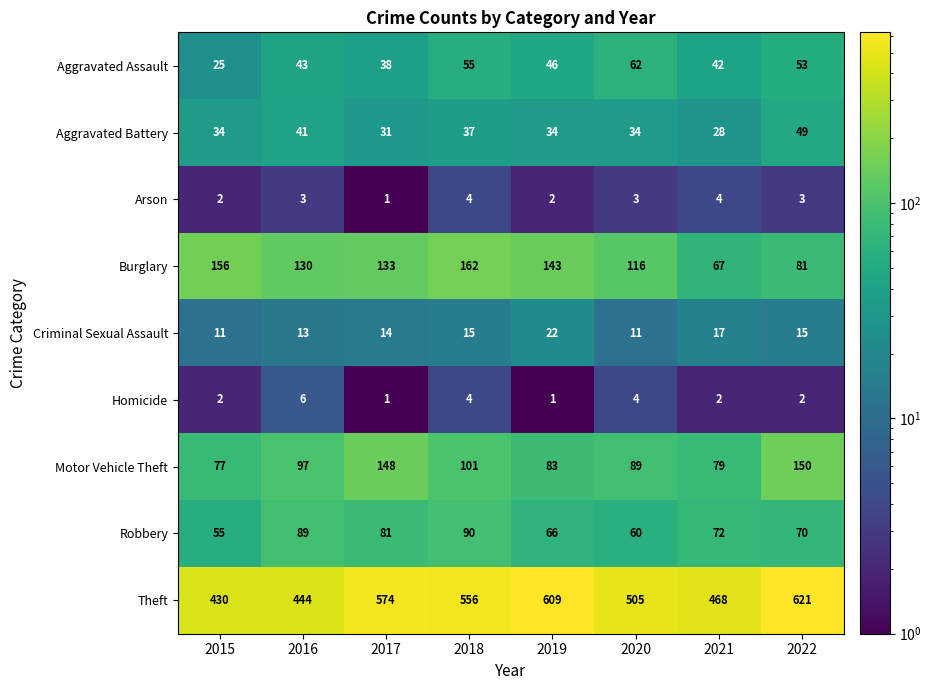

At 2019, list the series in order from largest to smallest.

Theft, Burglary, Motor Vehicle Theft, Robbery, Aggravated Assault, Aggravated Battery, Criminal Sexual Assault, Arson, Homicide